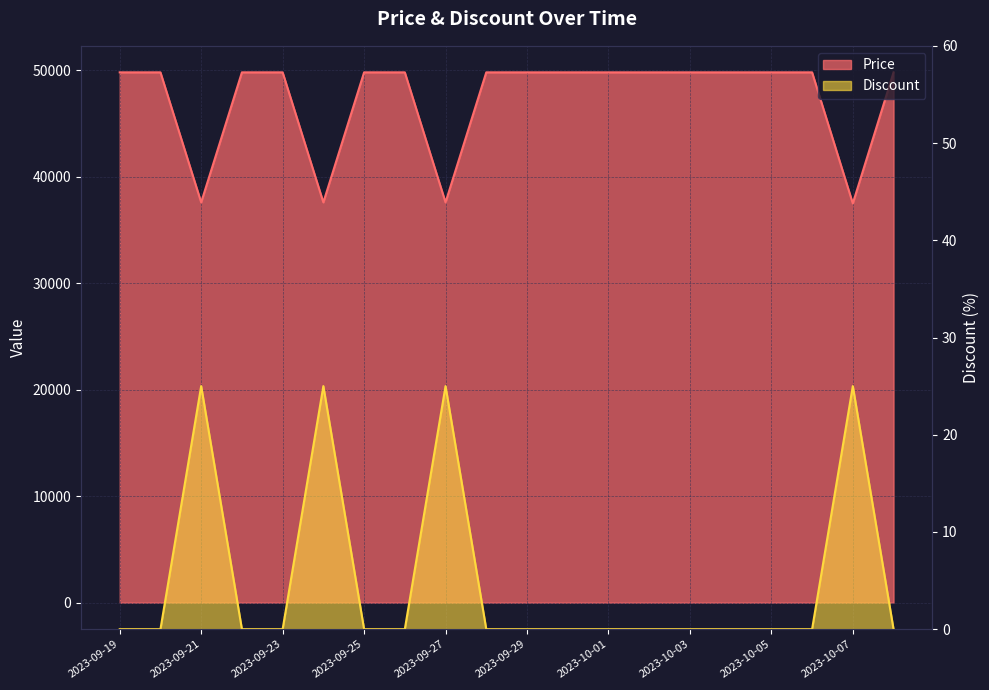

Count the number of data series in this chart.

2